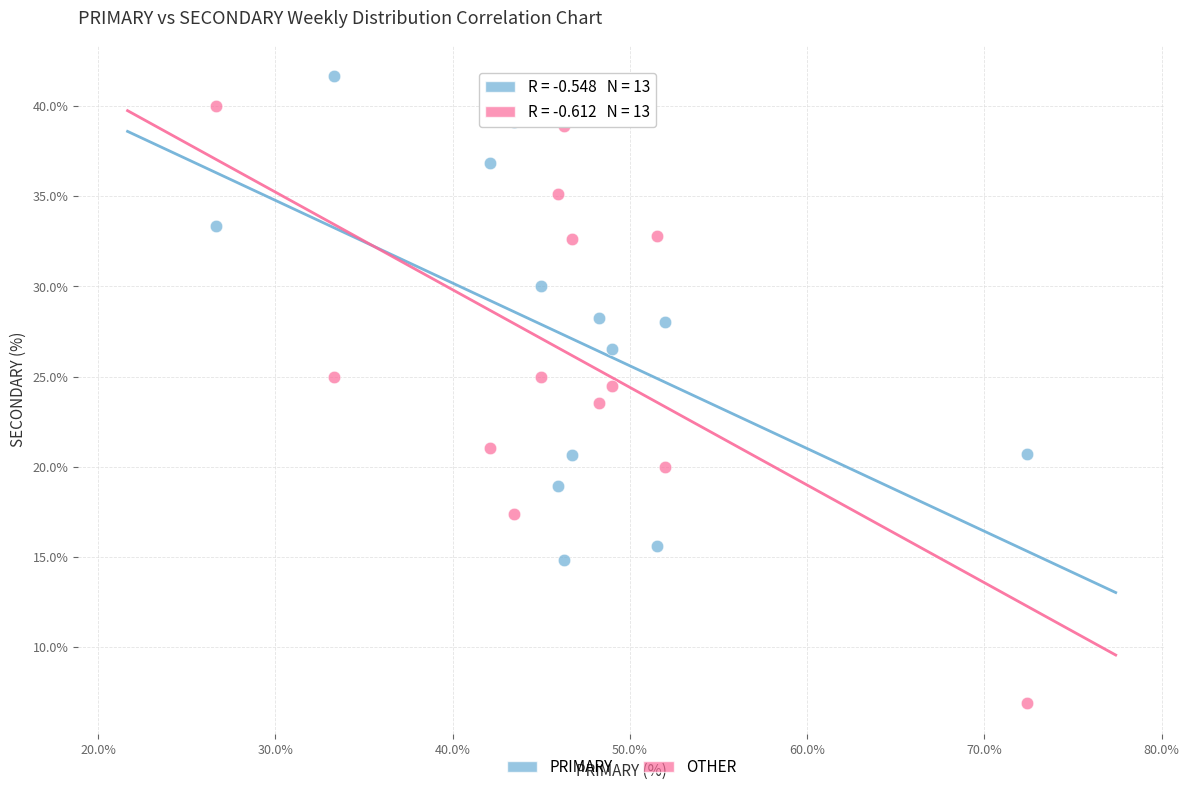

Across all data points, what is the range of X values (max minus min)?

45.7